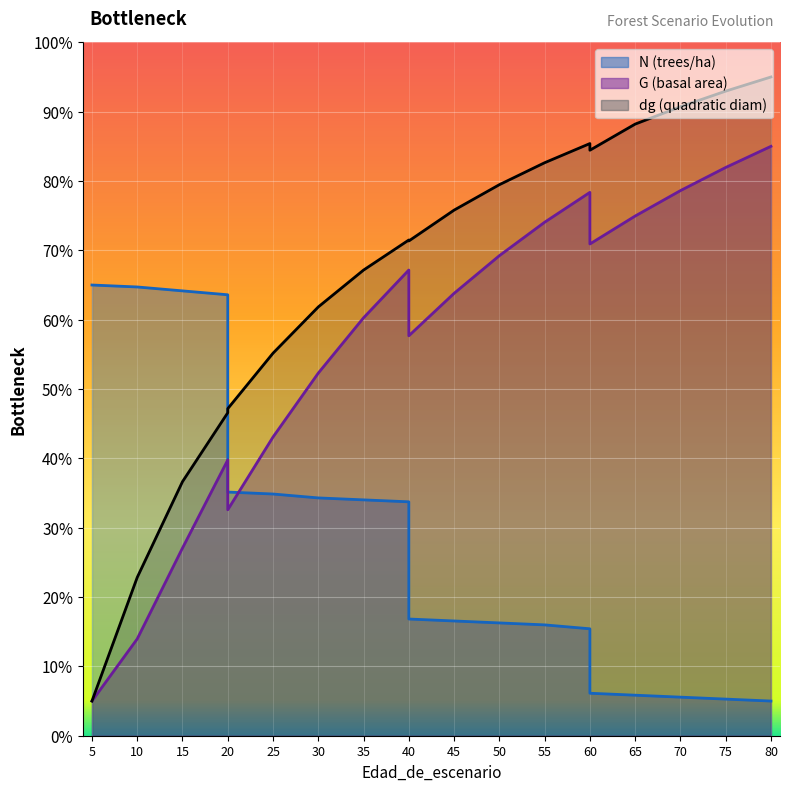

Which series has the largest range (max minus min)?

dg